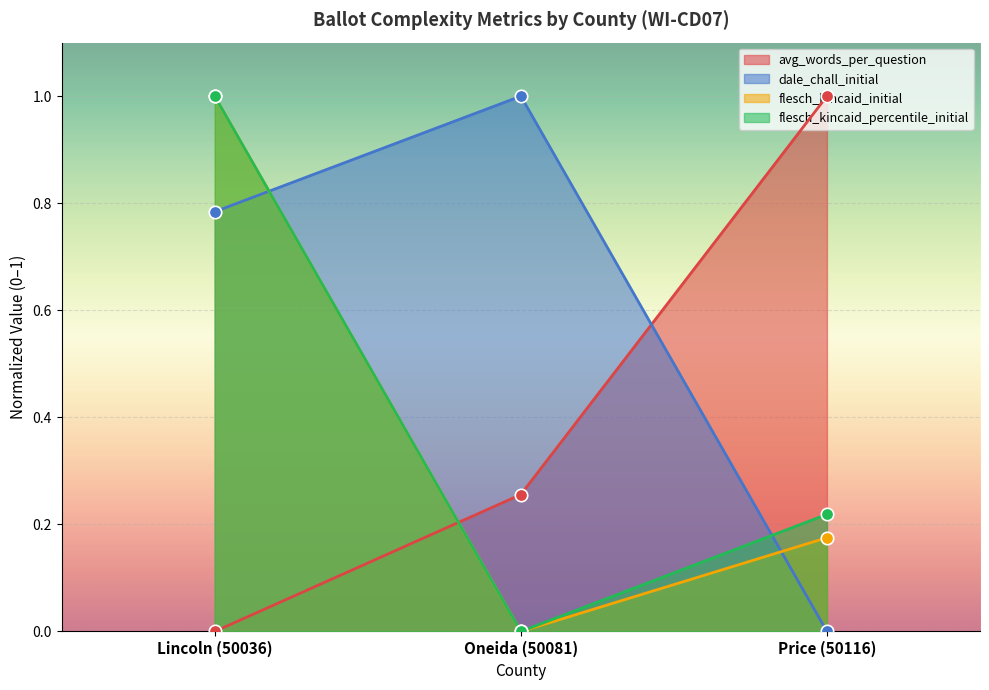

Which series has the largest total across all categories?

dale_chall_initial